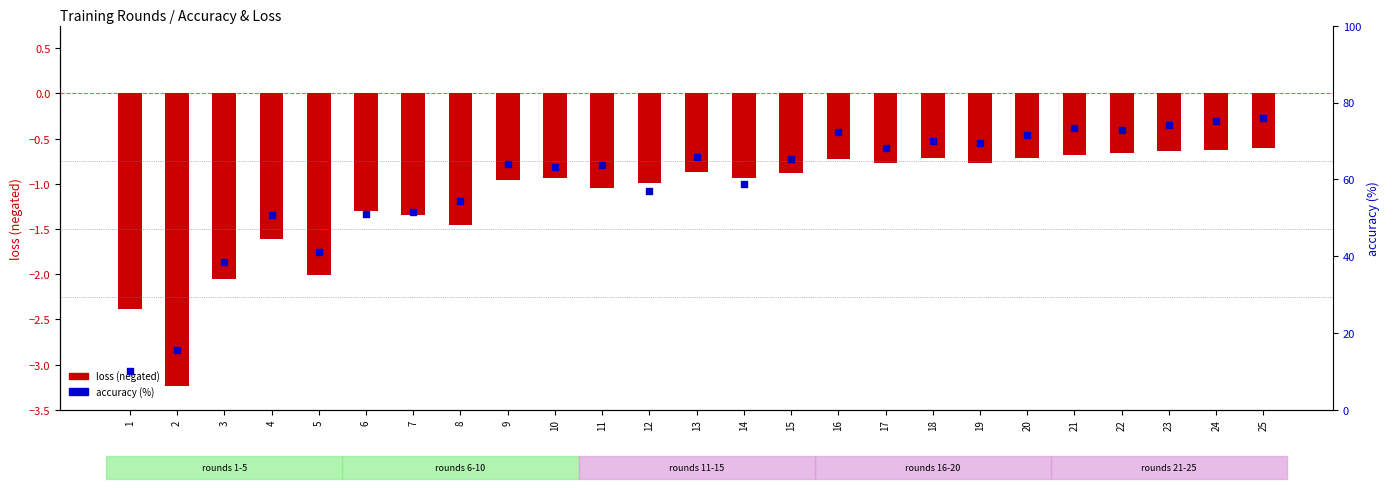

Is the value of accuracy at 14 greater than the value of loss (negated) at 17?

Yes